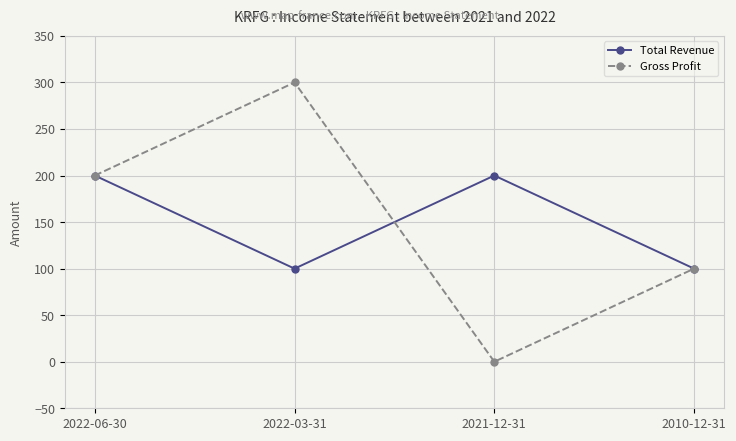

What is the label of the 4th point from the left?

2010-12-31